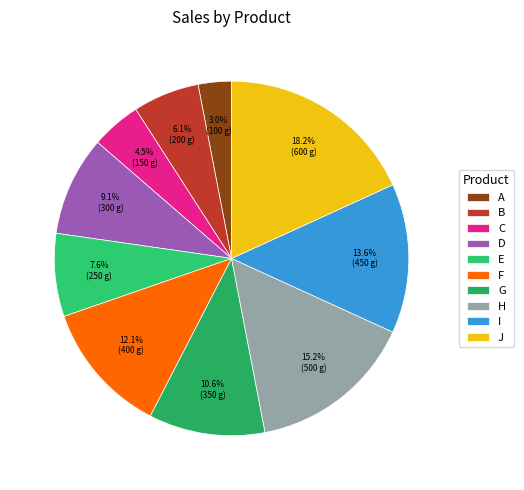

How many segments does this pie chart have?

10